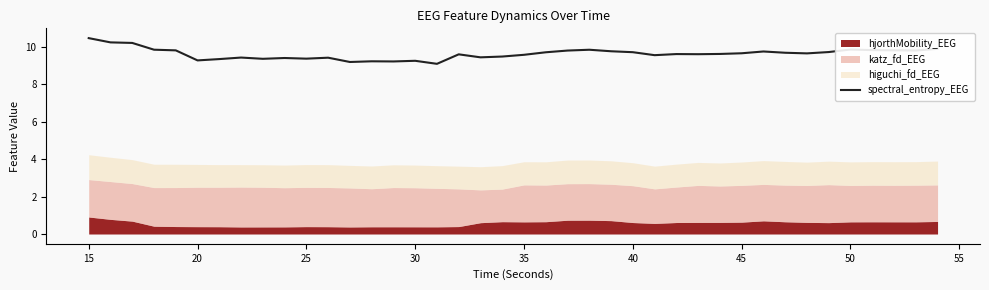

What is the maximum value shown in the chart?

10.5